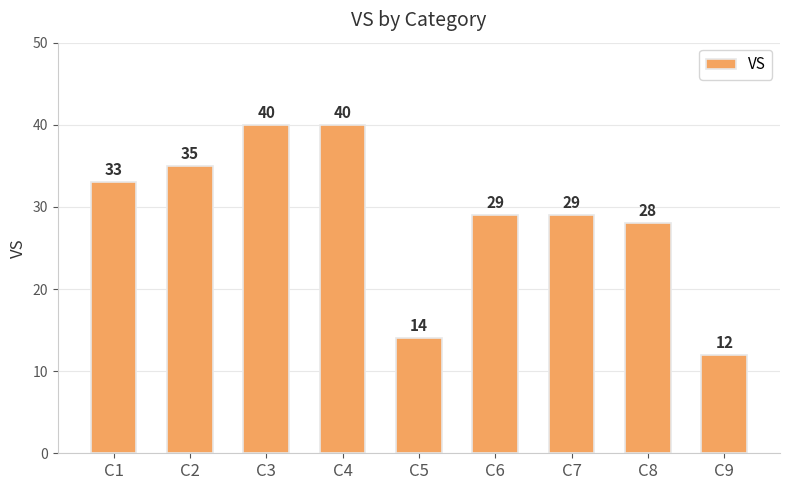

Reading left to right, what are all the values shown in this chart?

C1=33	C2=35	C3=40	C4=40	C5=14	C6=29	C7=29	C8=28	C9=12